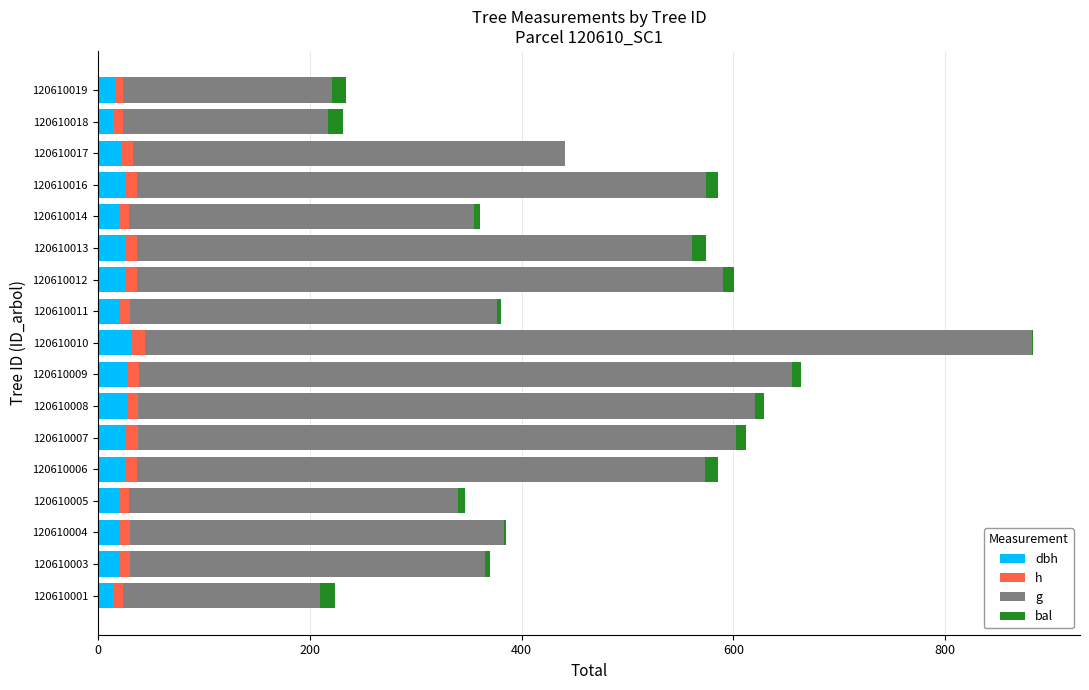

At which category is the sum across all series the highest?

120610010